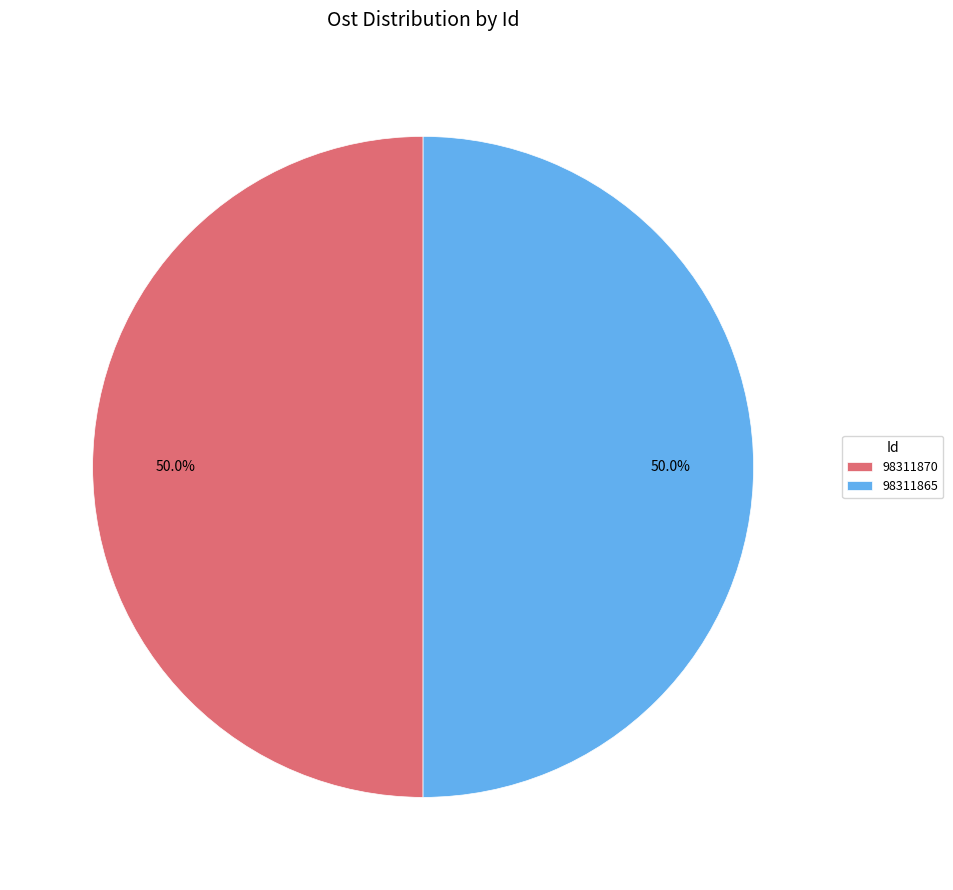

How much of the chart is everything except 98311870?

50.0%